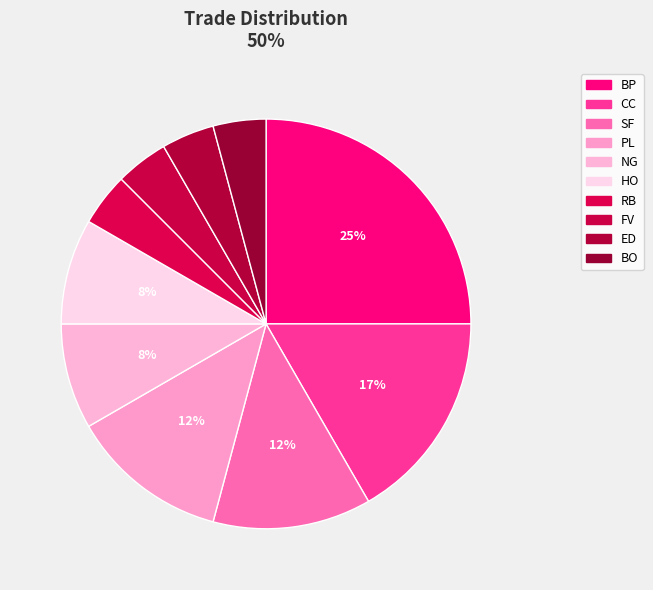

To the nearest percent, what percentage of the pie is BO?

4%